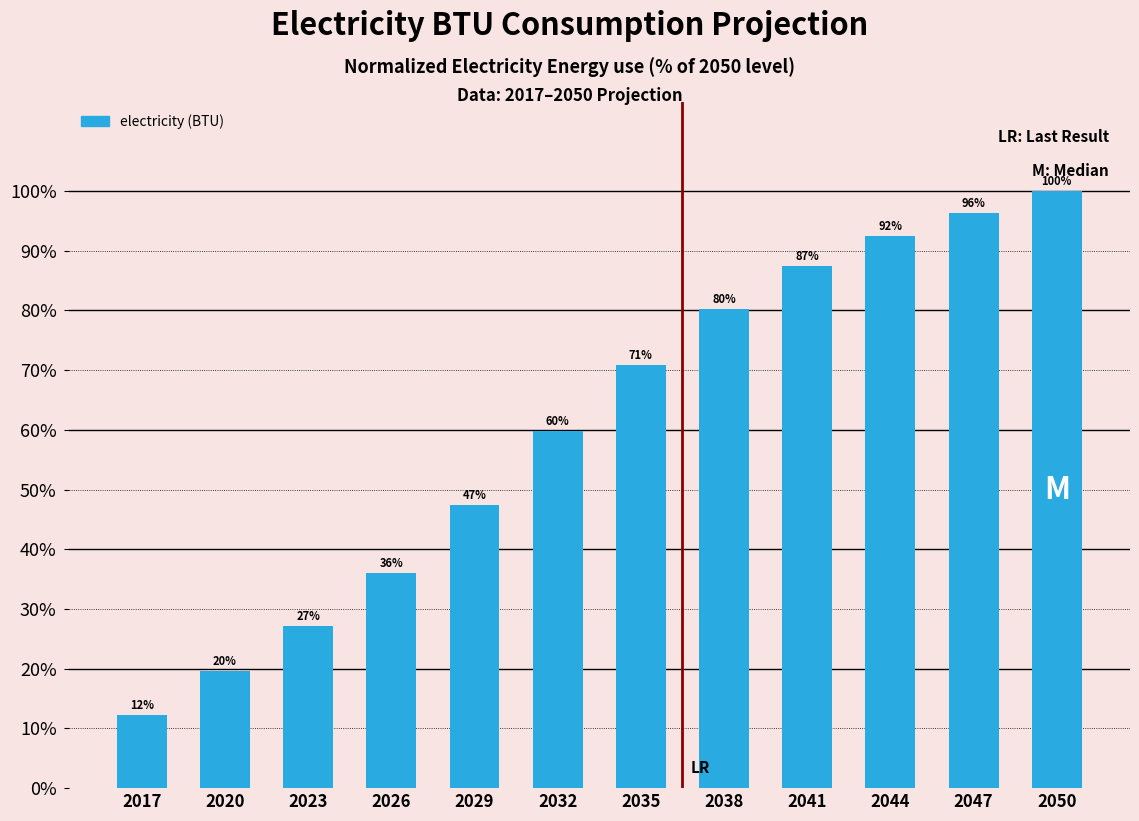

What is the maximum value shown in the chart?

100.0